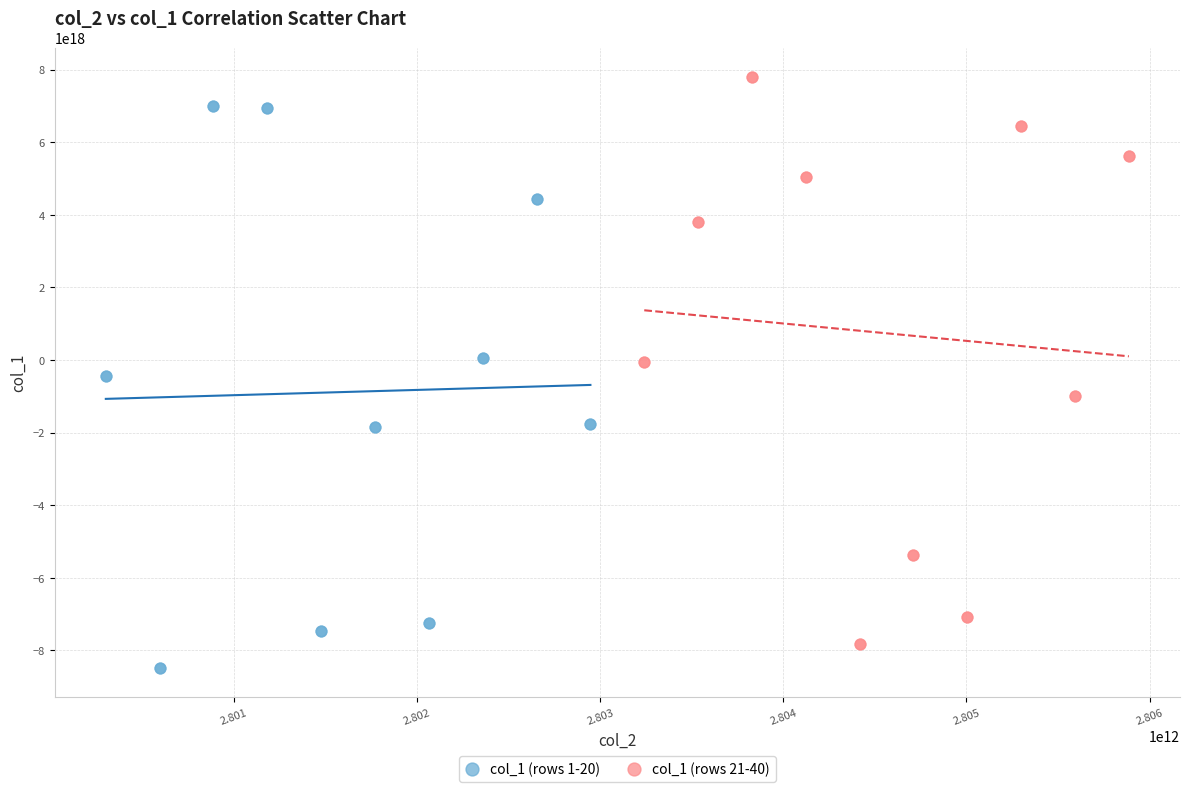

What are all the series names shown in the legend?

col_1 (rows 1-20), col_1 (rows 21-40)